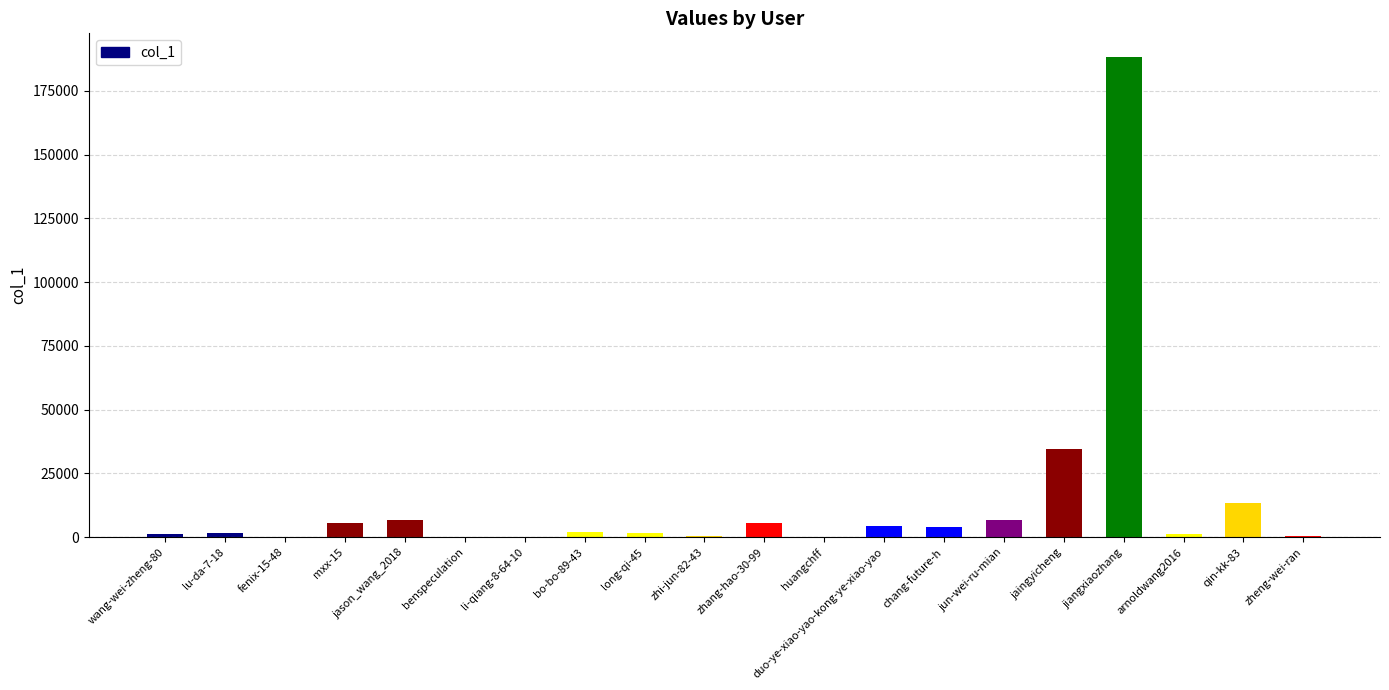

At which label is the value closest to 94070?

jaingyicheng